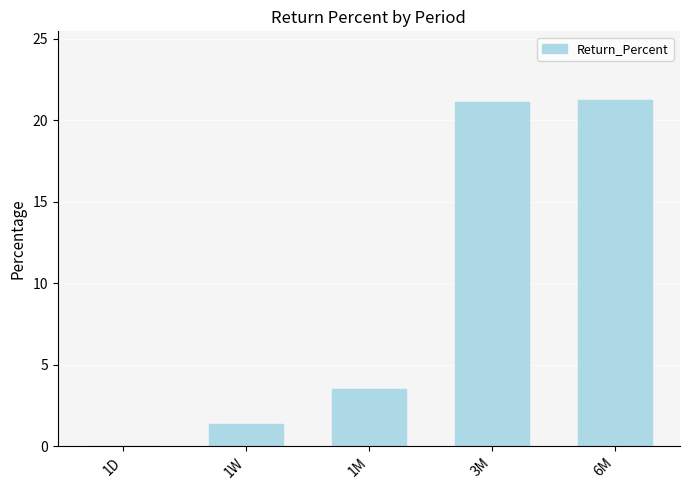

What is the sum of the values at 1M and 3M?

24.6